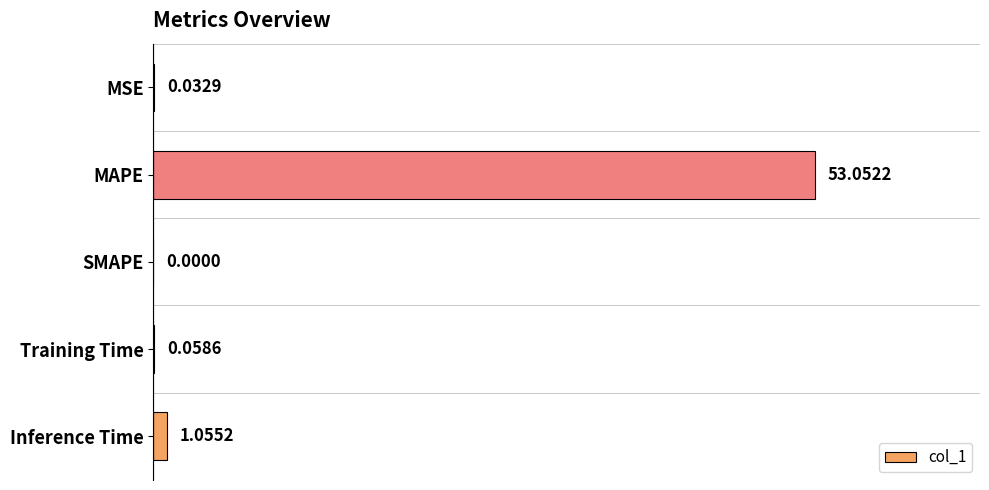

How many values are above zero?

4